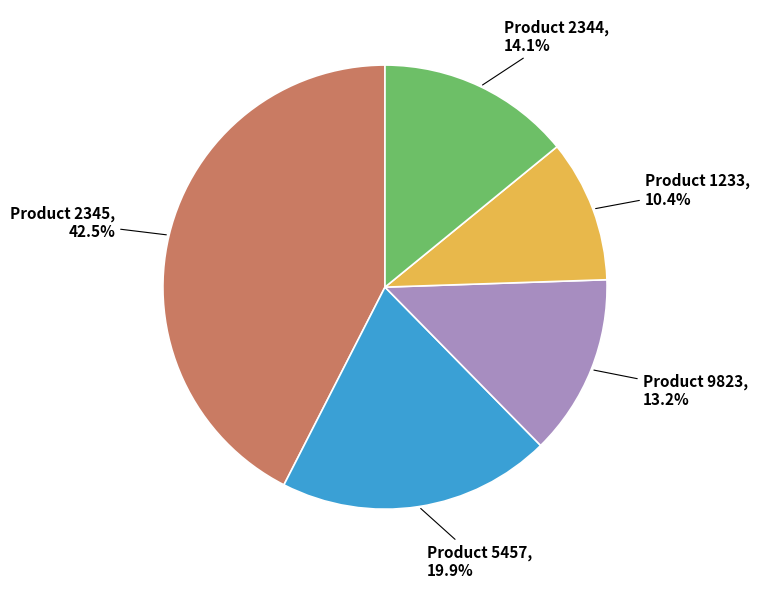

To the nearest percent, what is the average slice percentage?

20%